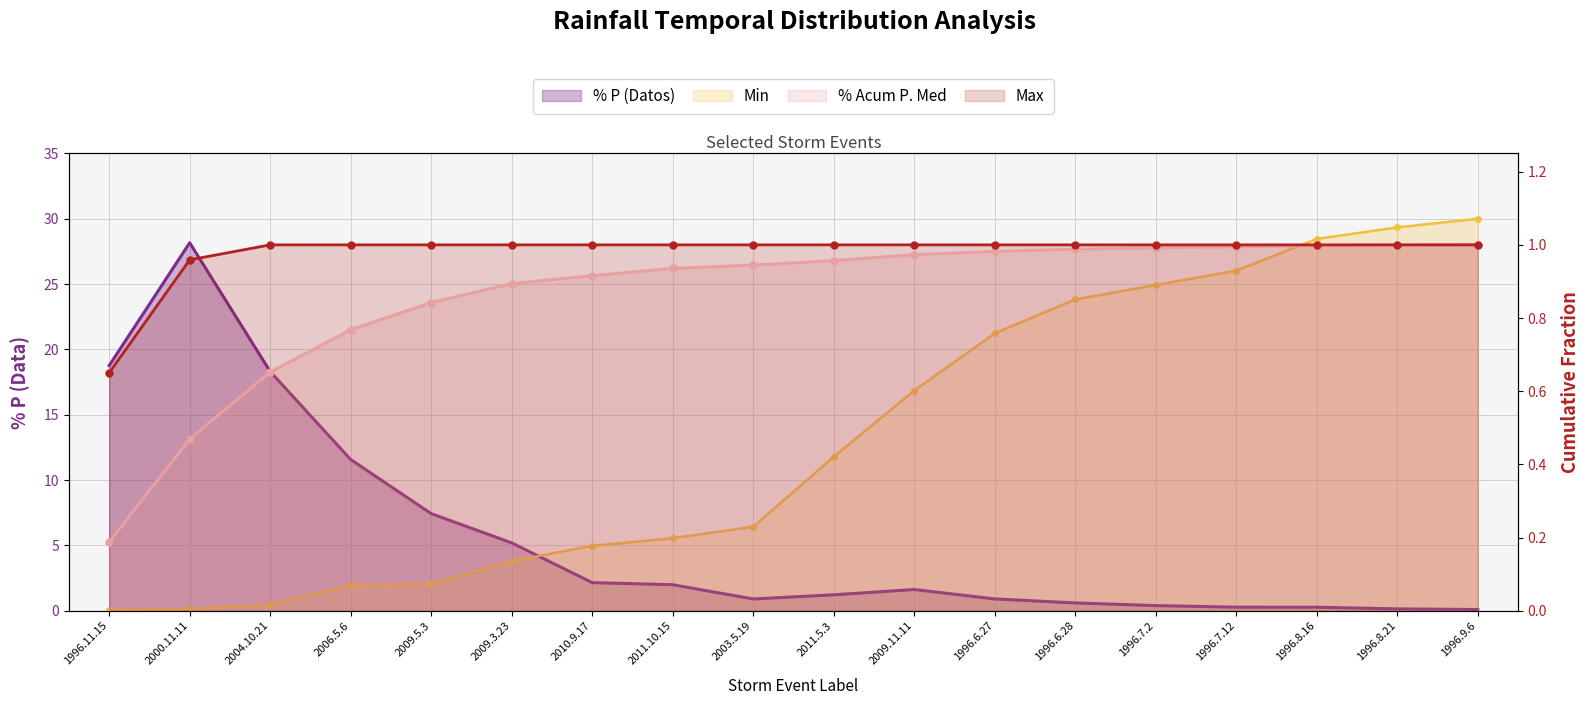

At 2011.5.3, list the series in order from largest to smallest.

Min, % P (Datos), Max, % Acum P. Med